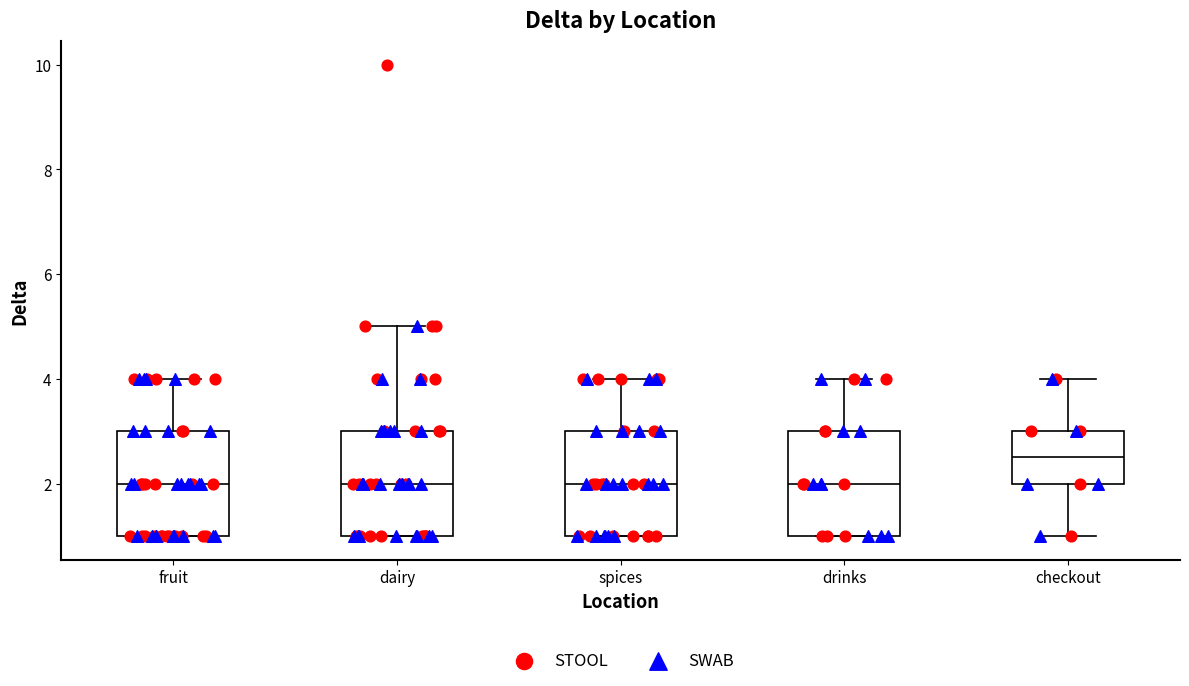

Reading left to right, transcribe this box plot: for each box, give where its median line is, the range the box spans, and where its two whiskers end, as read against the y-axis. The values are not printed on the chart, so give them approximately, as read against the axis.

fruit: median 2.0, box 1.0 to 3.0, whiskers 1.0 to 4.0
dairy: median 2.0, box 1.0 to 3.0, whiskers 1.0 to 5.0
spices: median 2.0, box 1.0 to 3.0, whiskers 1.0 to 4.0
drinks: median 2.0, box 1.0 to 3.0, whiskers 1.0 to 4.0
checkout: median 2.6, box 2.0 to 3.0, whiskers 1.0 to 4.0